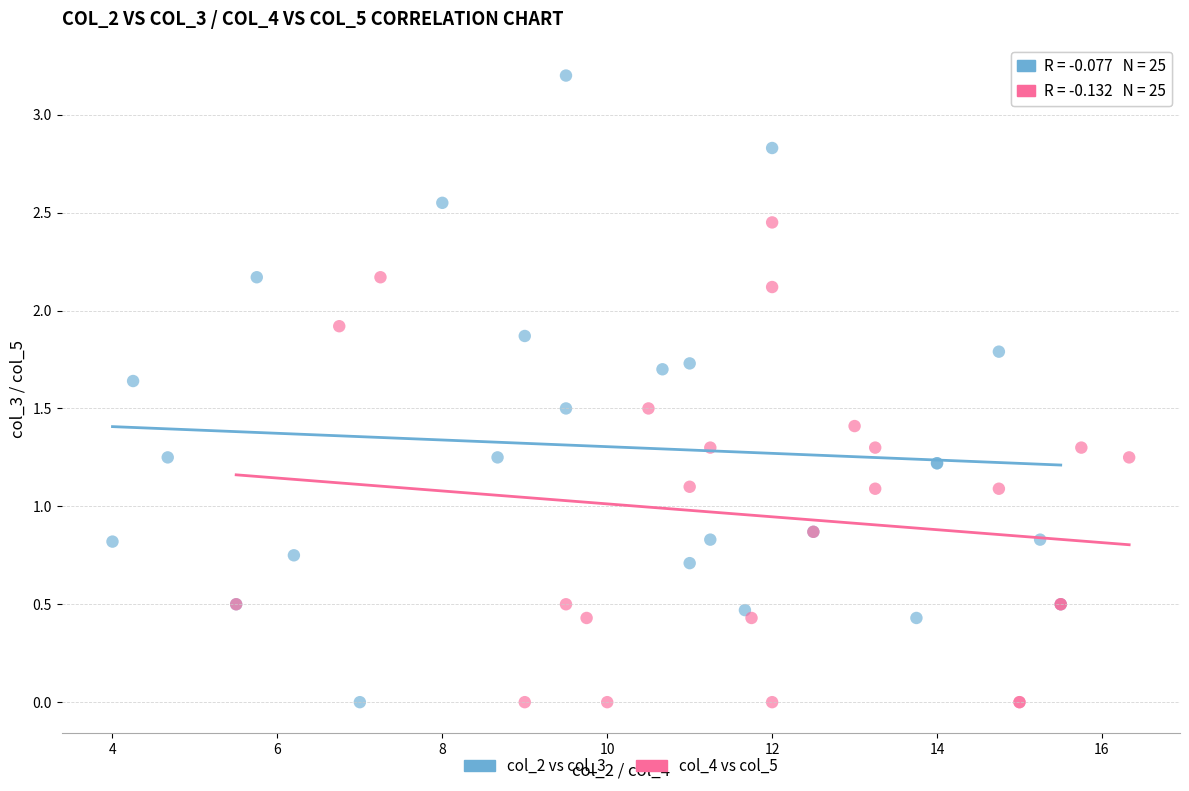

Which series contains the highest Y value?

col_2 vs col_3